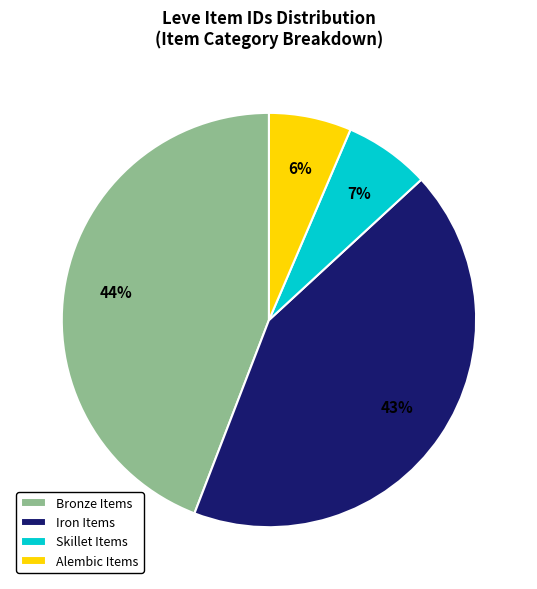

The Iron Items slice represents 43% of the pie. True or false?

True